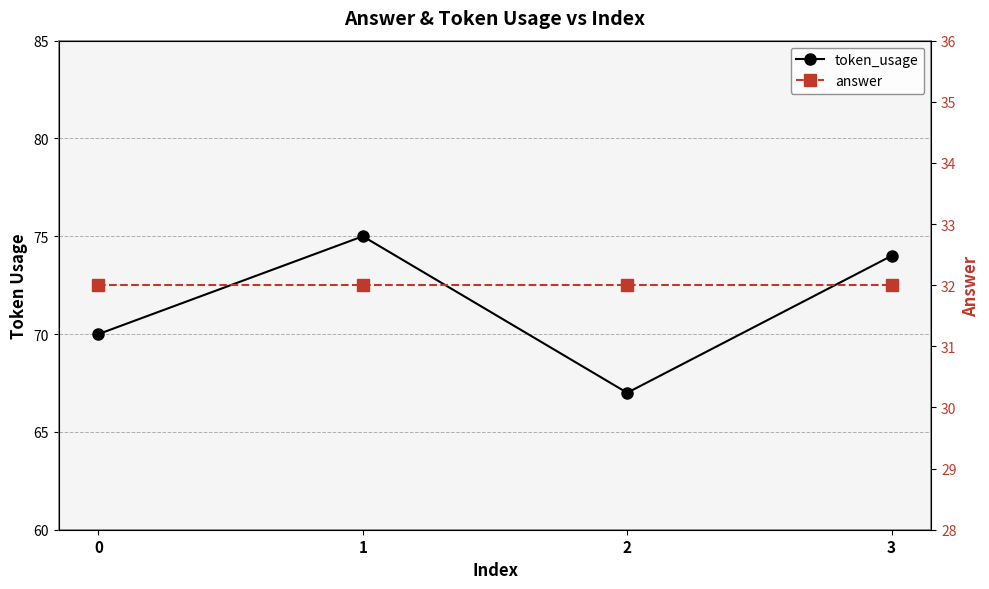

At how many categories does at least one series exceed 74?

1